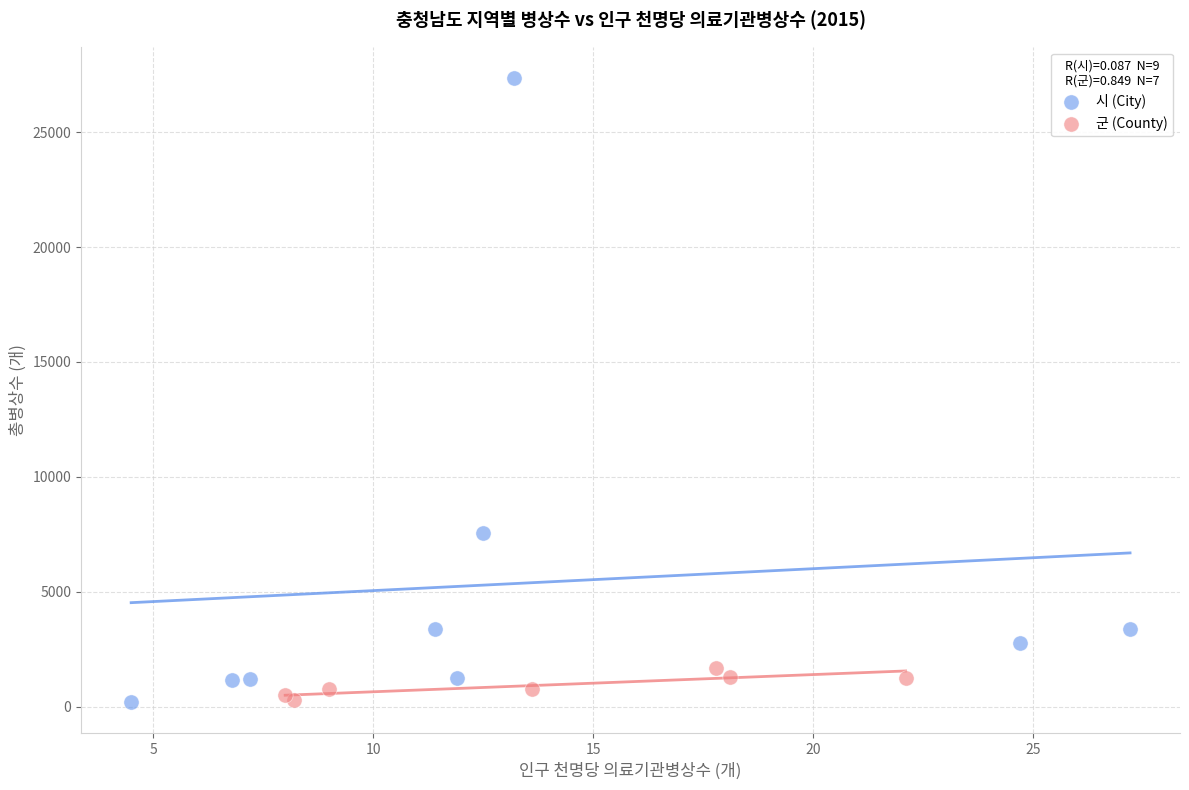

Which series reaches the maximum Y coordinate?

시 (City)